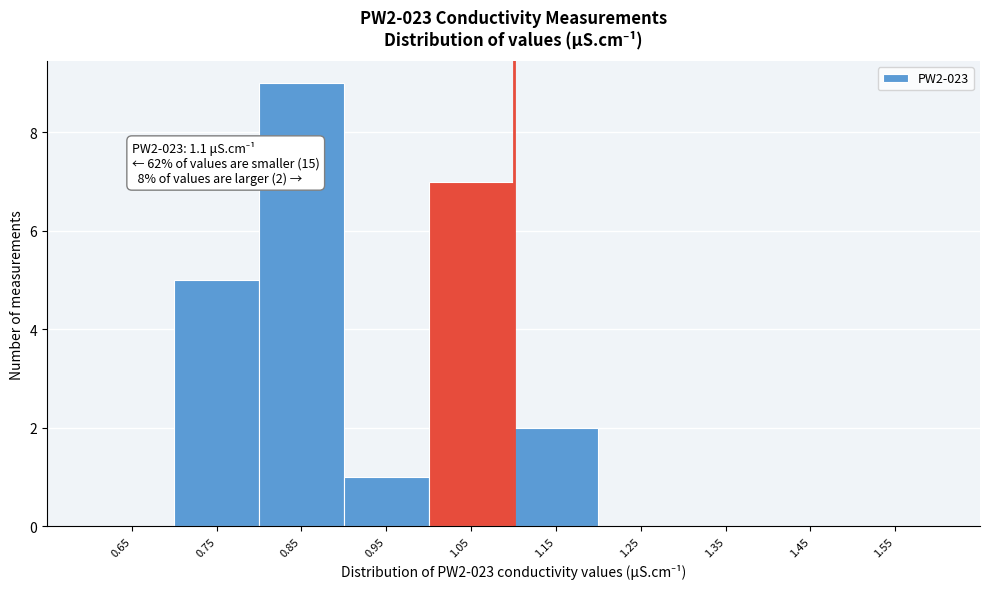

Reading left to right, list all the values displayed in this chart.

0.65=0	0.75=5	0.85=9	0.95=1	1.05=7	1.15=2	1.25=0	1.35=0	1.45=0	1.55=0